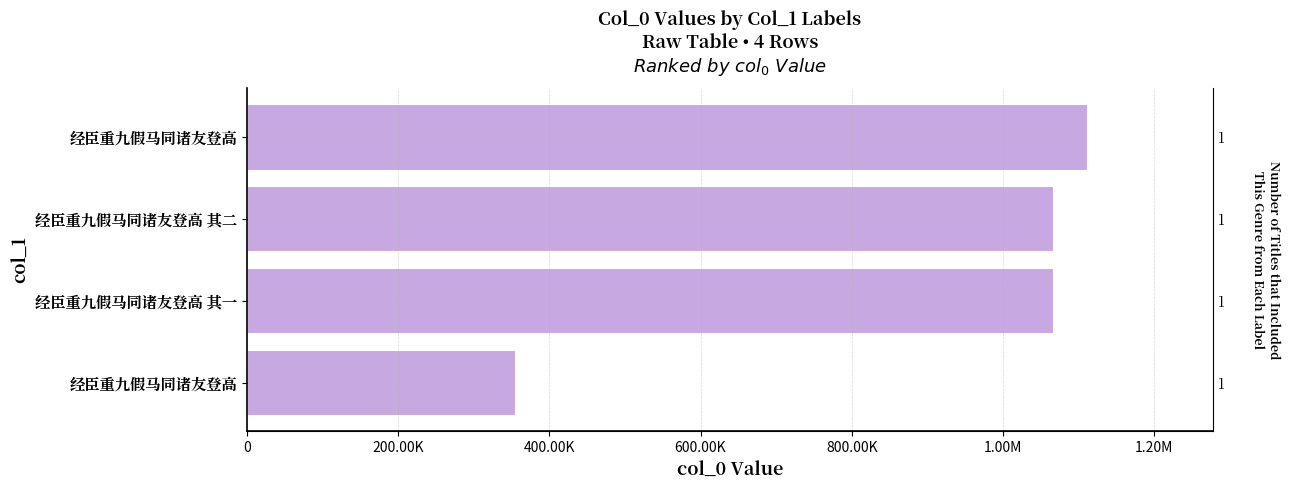

Which has a higher value, 经臣重九假马同诸友登高 or 经臣重九假马同诸友登高 其二?

经臣重九假马同诸友登高 其二